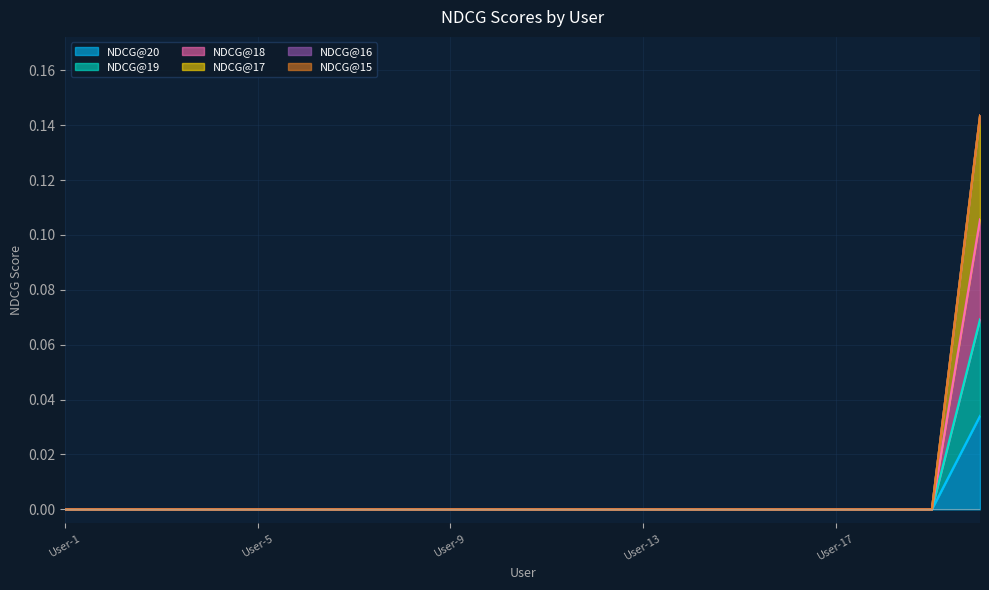

How many lines are shown in the chart?

6